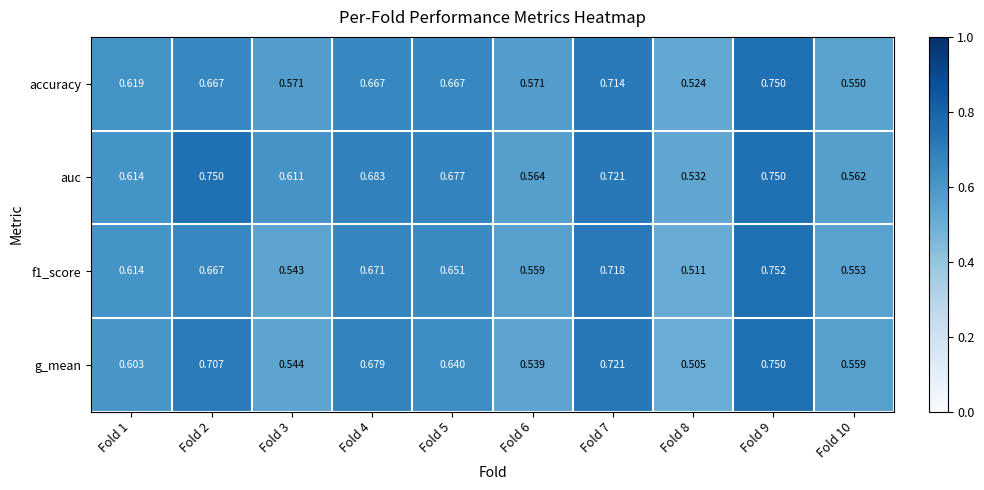

Which label corresponds to the smallest value in the chart?

Fold 8